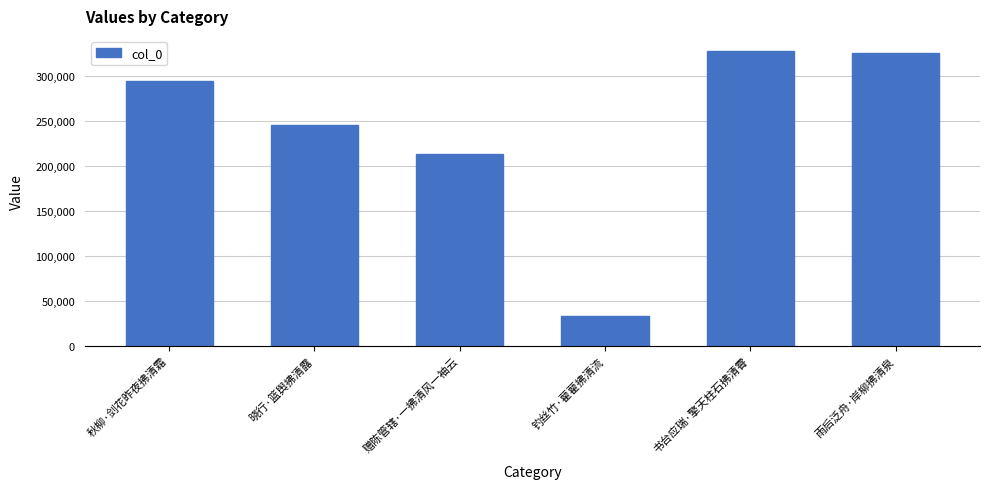

Reading left to right, what are all the values shown in this chart?

294713	244811	213079	33201	327924	325296